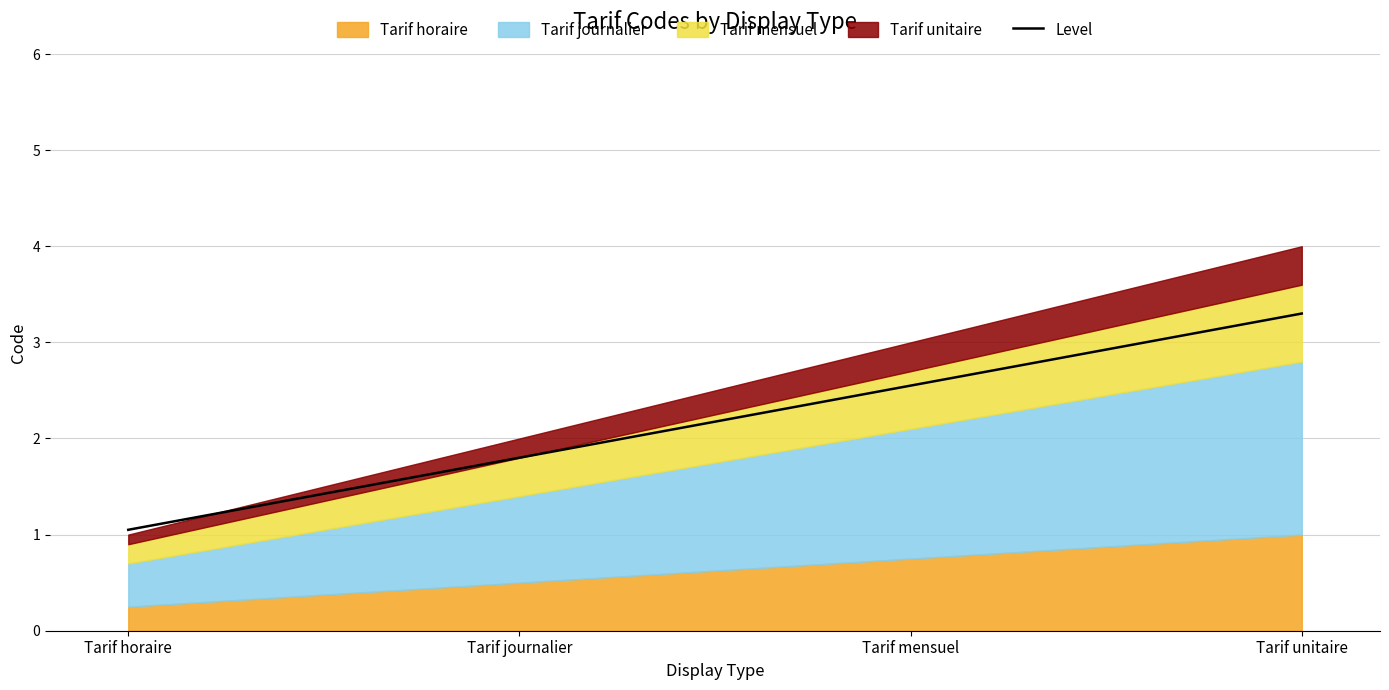

Where does the data first go above 3?

Tarif unitaire